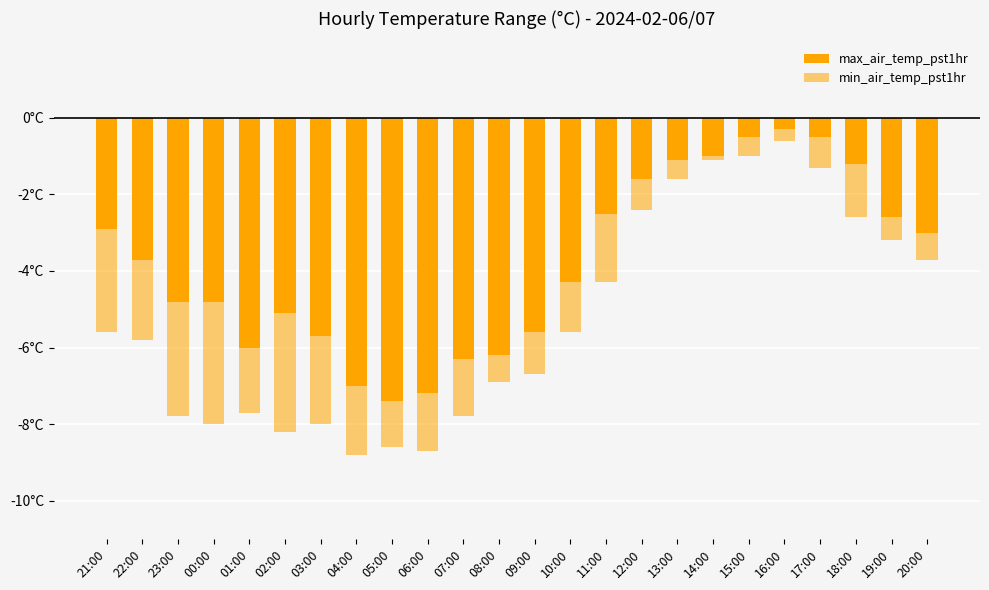

What is the difference between the max_air_temp_pst1hr values at 16:00 and 22:00?

3.4